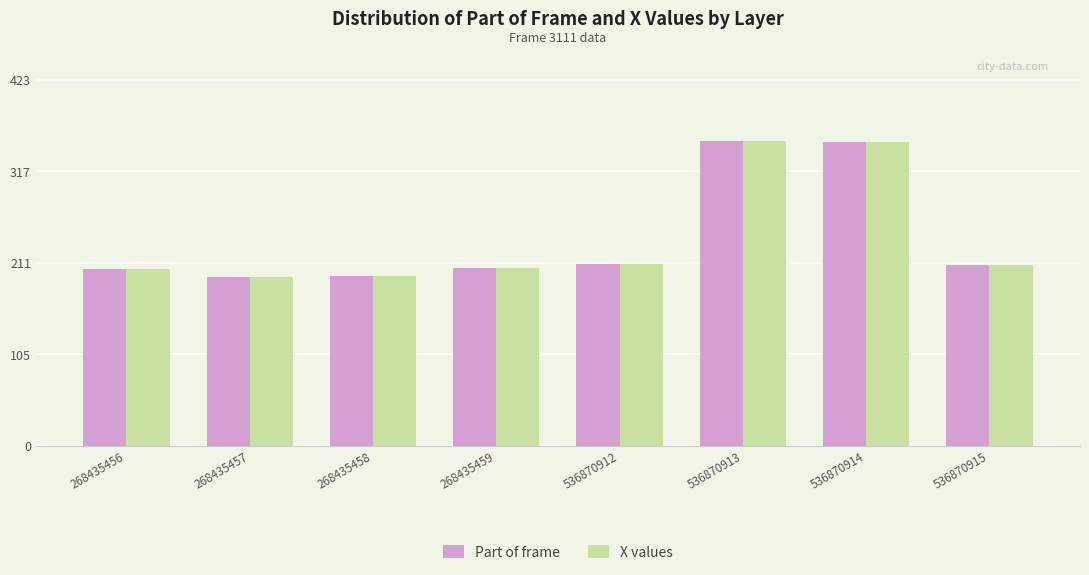

At how many categories does at least one series exceed 318?

2